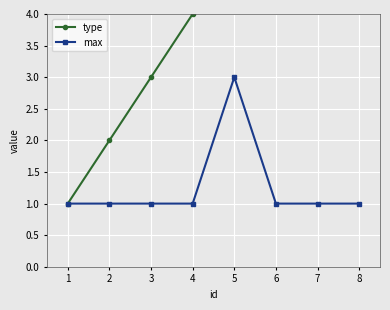

What is the difference between the type values at 3 and 4?

1